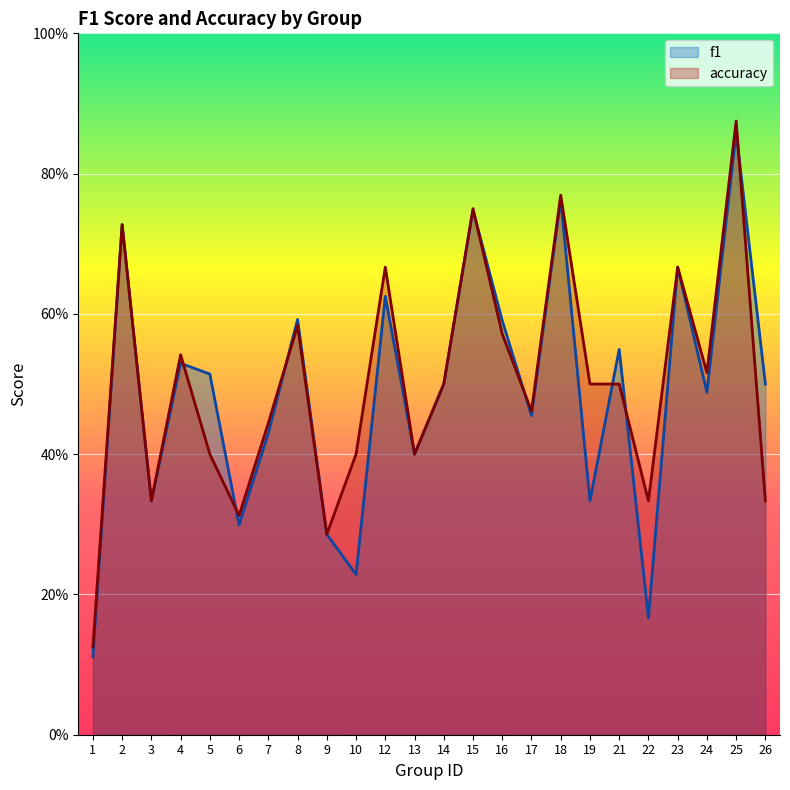

The accuracy series shows 0.6 at 22. True or false?

False